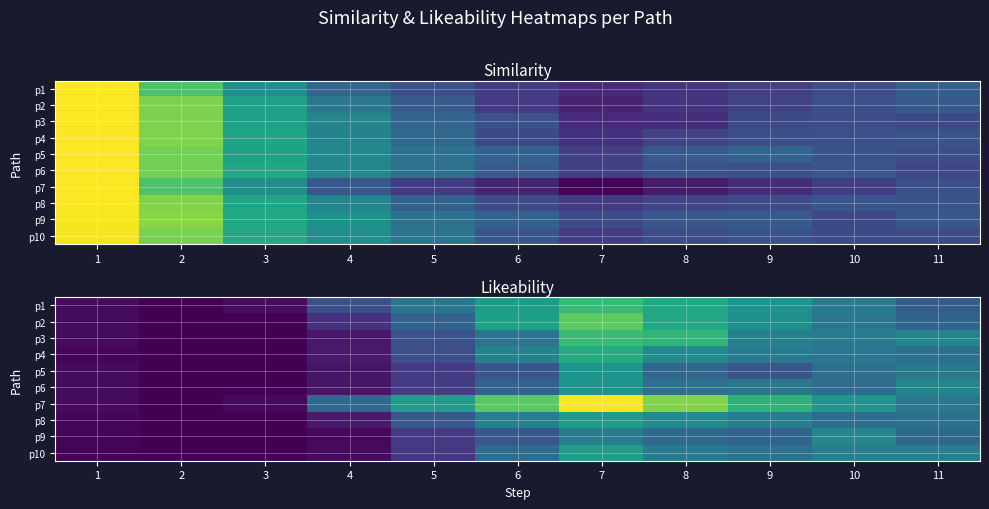

What is the smallest value displayed?

0.6